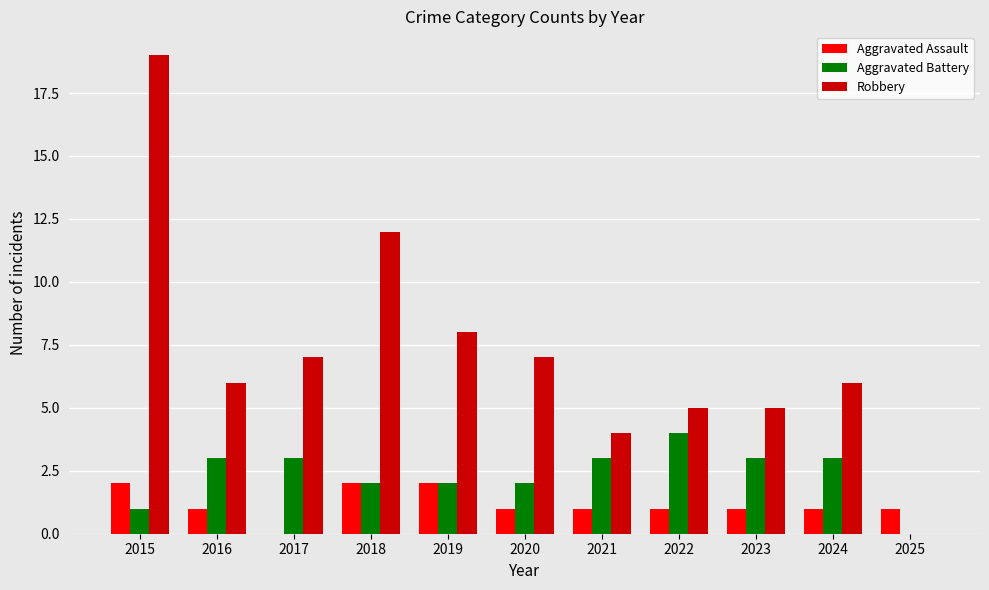

Between 2017 and 2021, which series saw the biggest shift?

Robbery